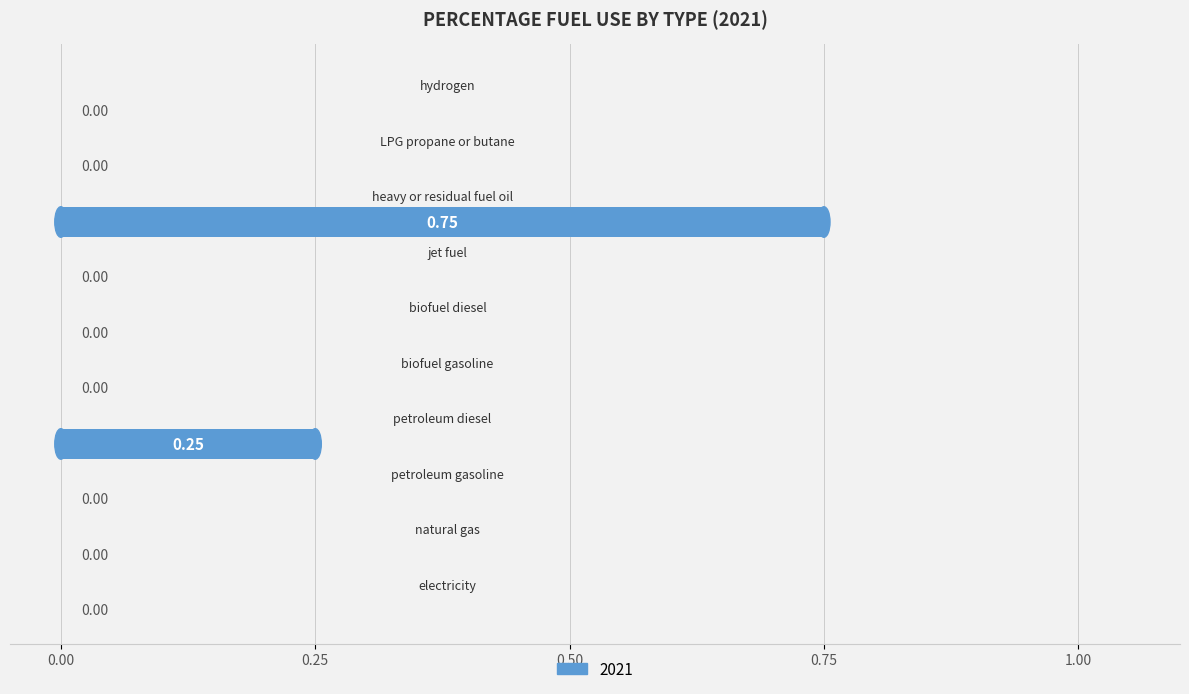

What is the sum of all values?

1.0